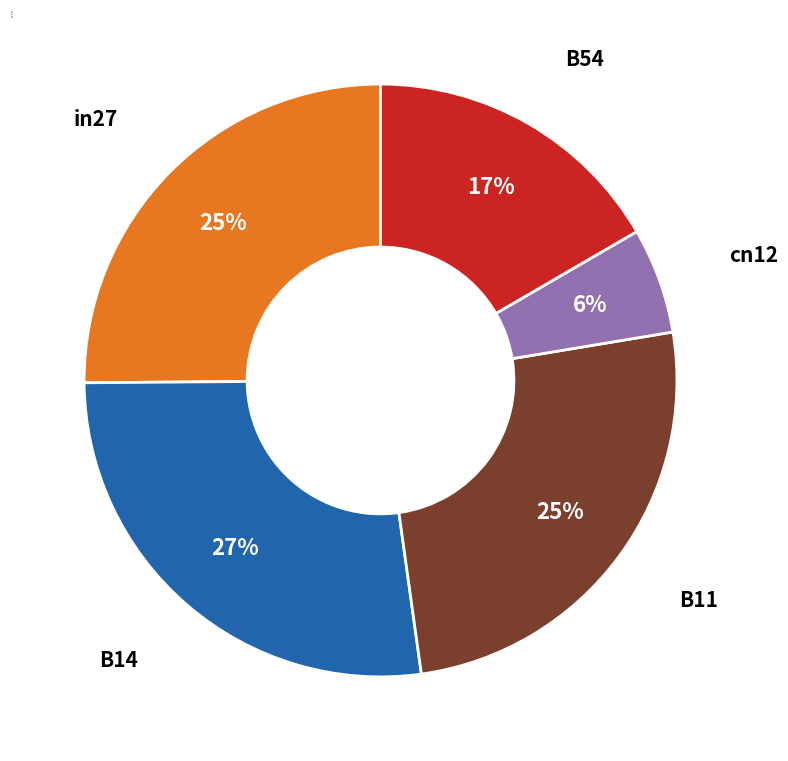

Which has a higher value, B54 or in27?

in27